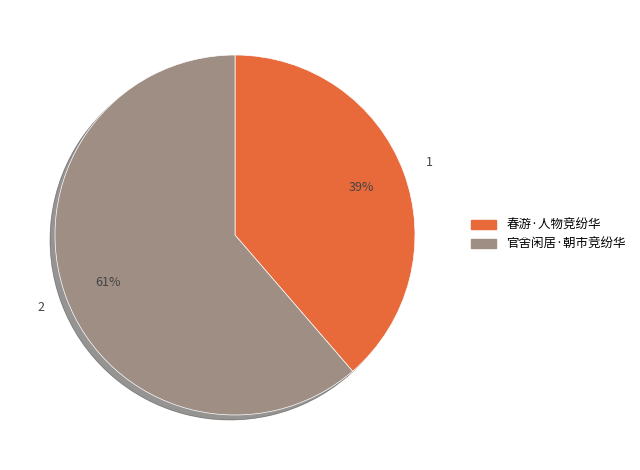

Count the number of slices in the pie.

2